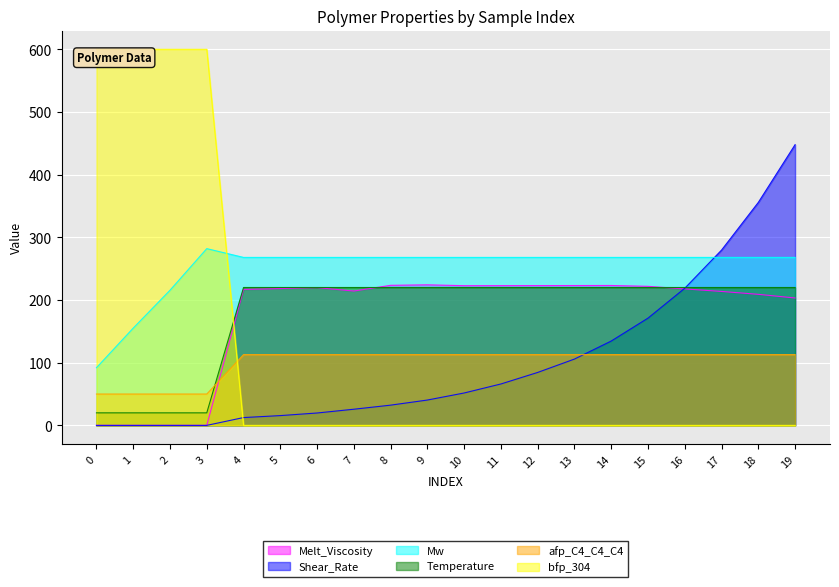

Which series has the largest range (max minus min)?

bfp_304